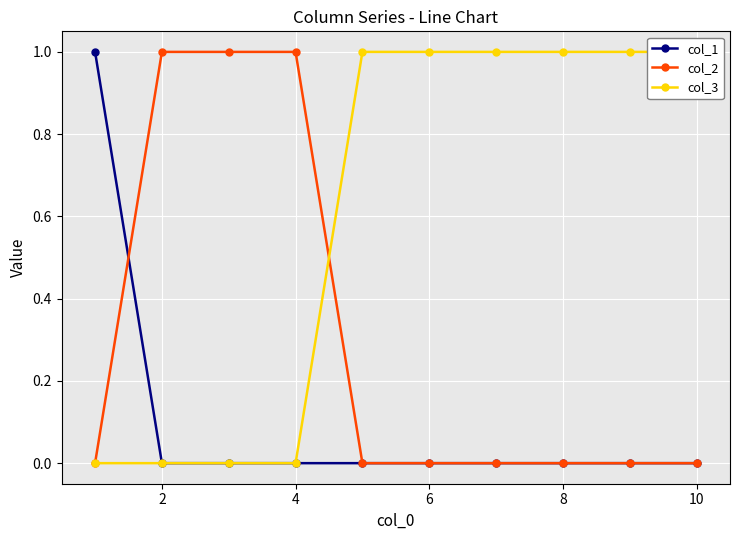

Is this an area chart (filled region under the line)?

No